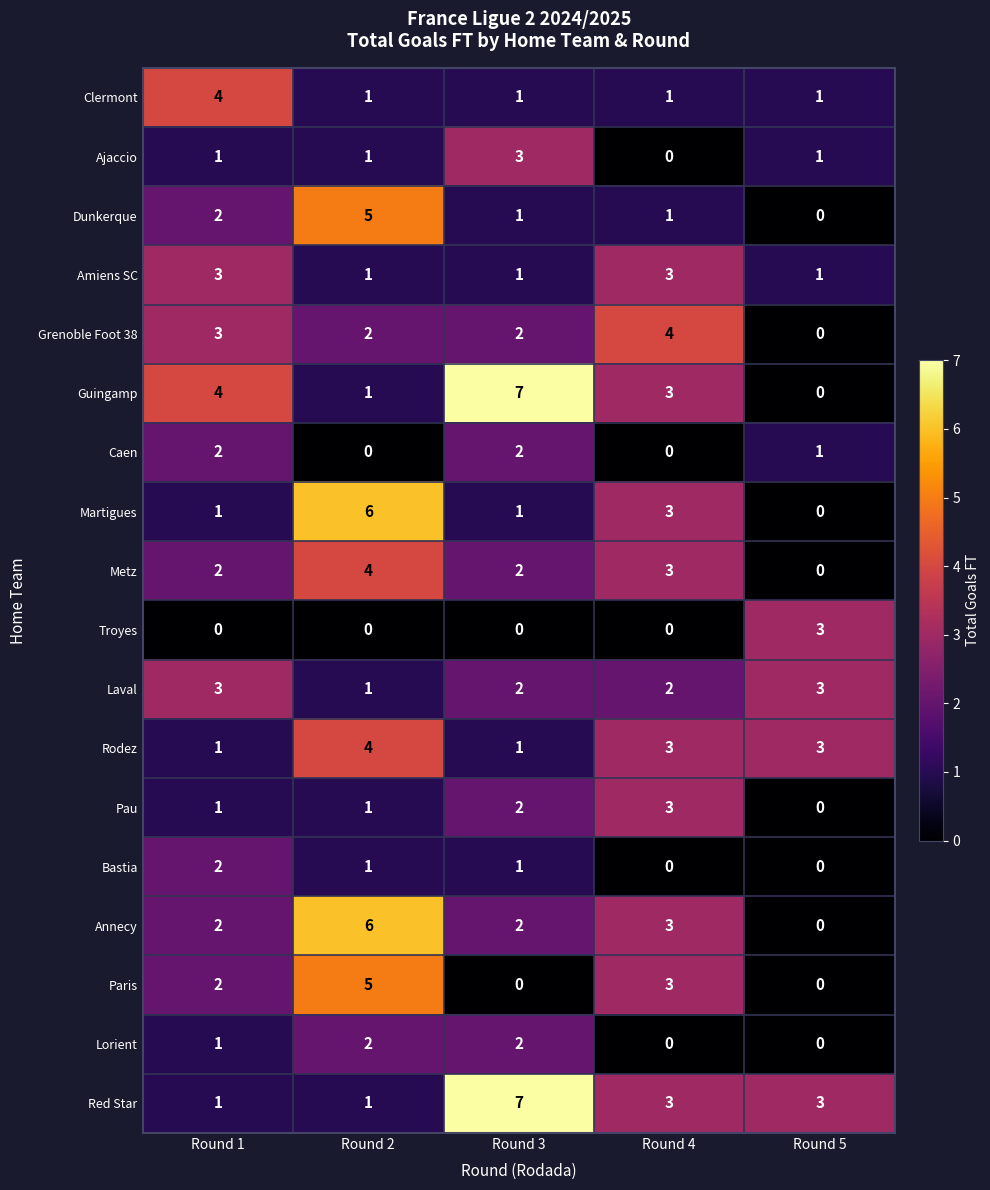

At which category is the sum across all series the highest?

Round 2